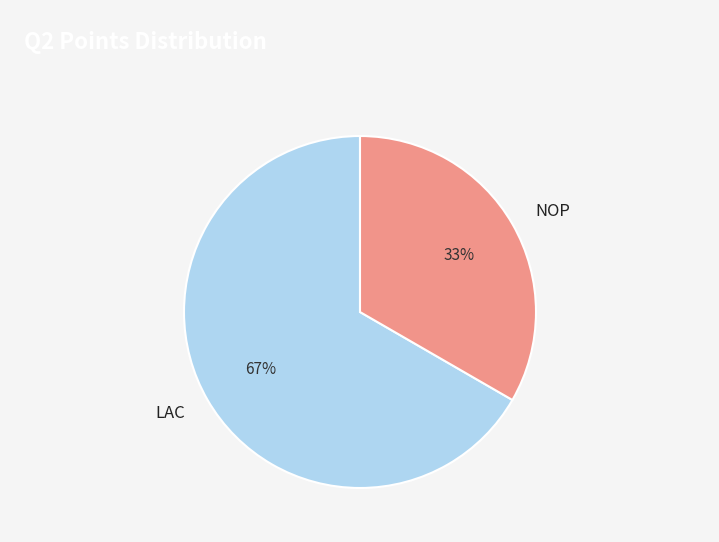

To the nearest percent, what is the average slice percentage?

50%